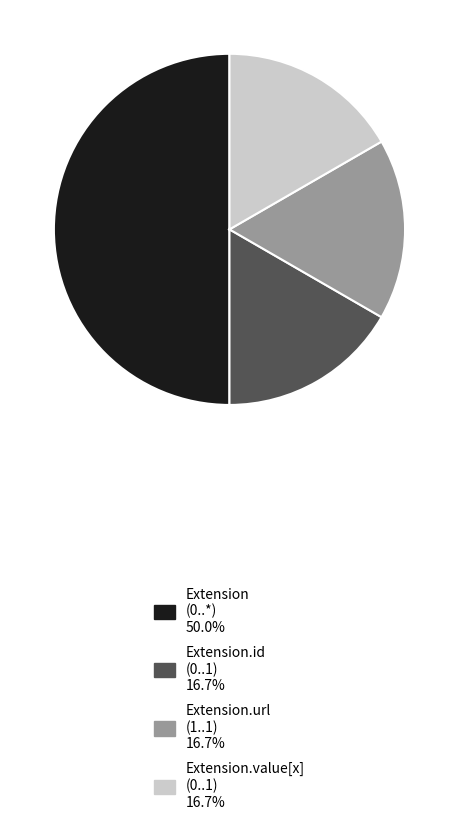

Count the number of slices in the pie.

4